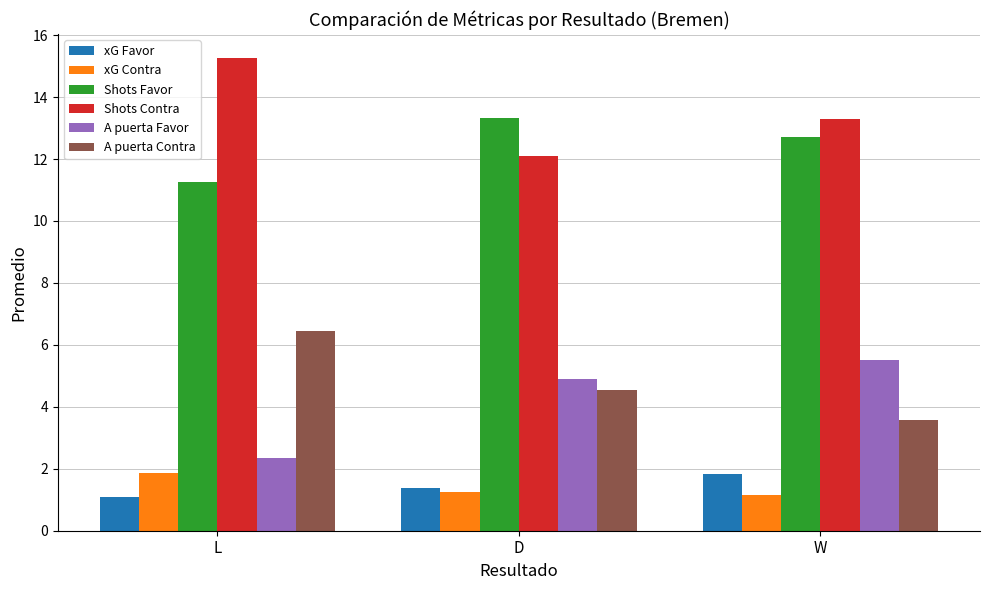

At how many categories does at least one series exceed 3?

3